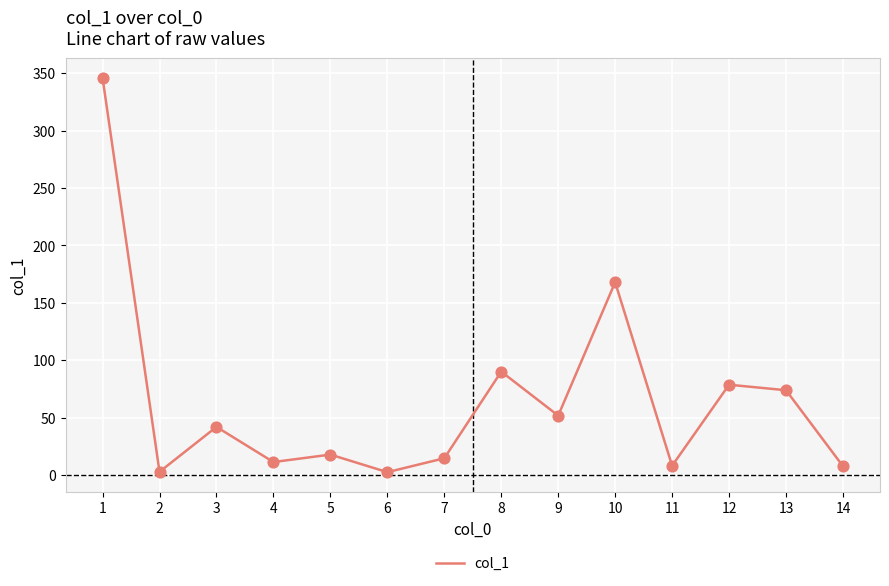

What is the change in value from 3 to 13?

+31.9